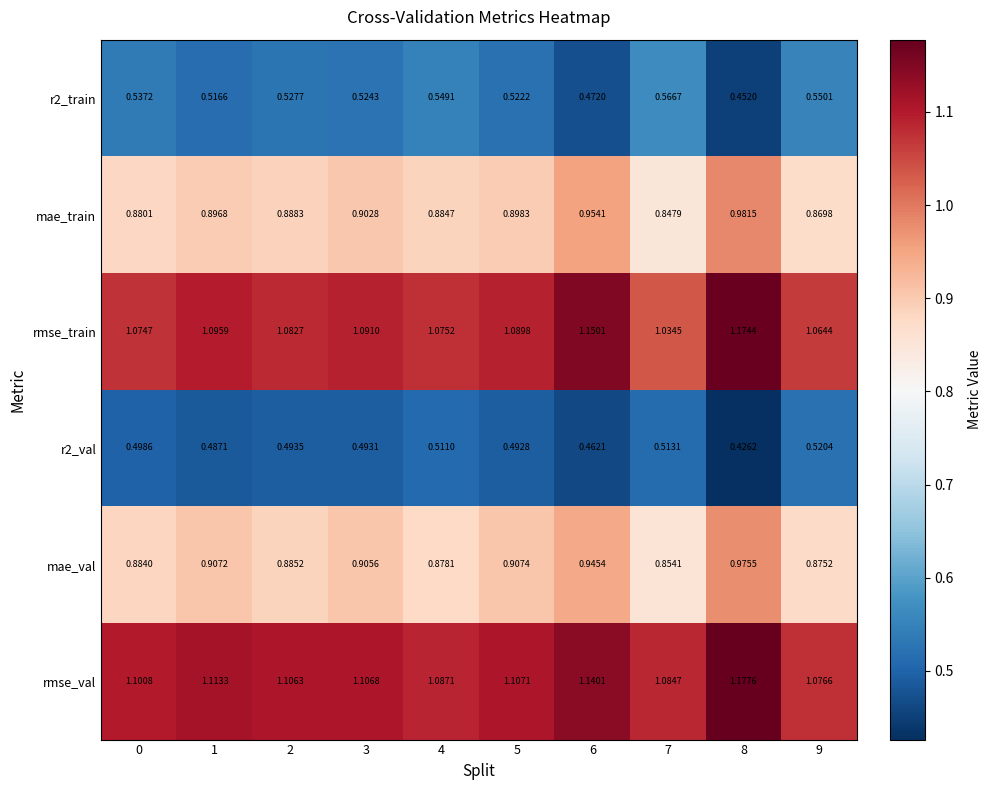

Is the value of rmse_val at 3 greater than the value of mae_train at 6?

Yes